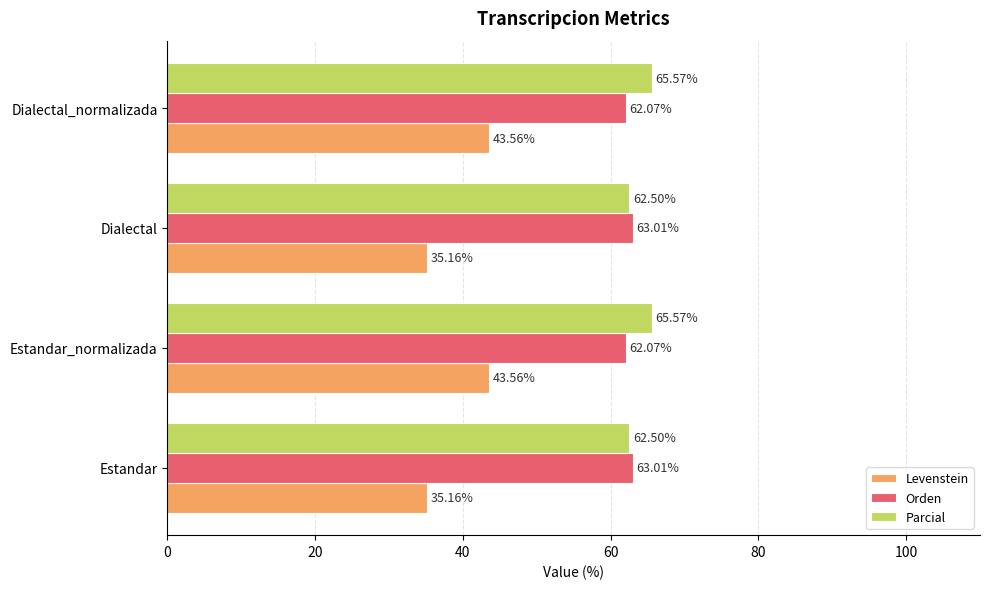

At Dialectal_normalizada, list the series in order from largest to smallest.

Parcial, Orden, Levenstein